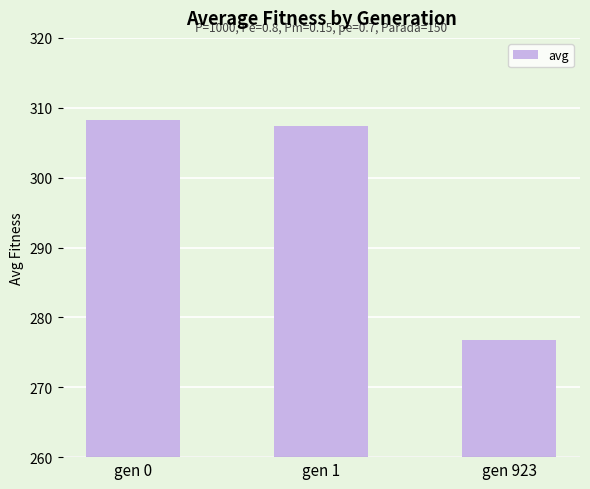

What is the value of the 3rd bar from the left?

276.7